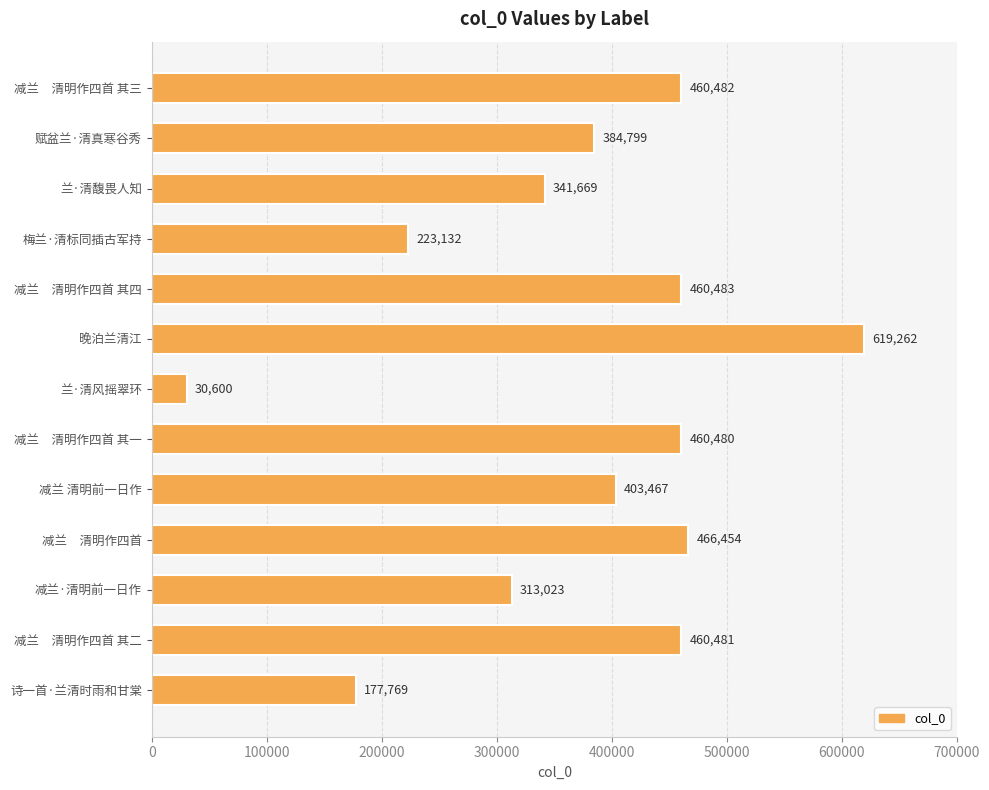

Approximately how many times larger is the value at 诗一首·兰清时雨和甘棠 compared to 减兰　清明作四首 其一?

0.4